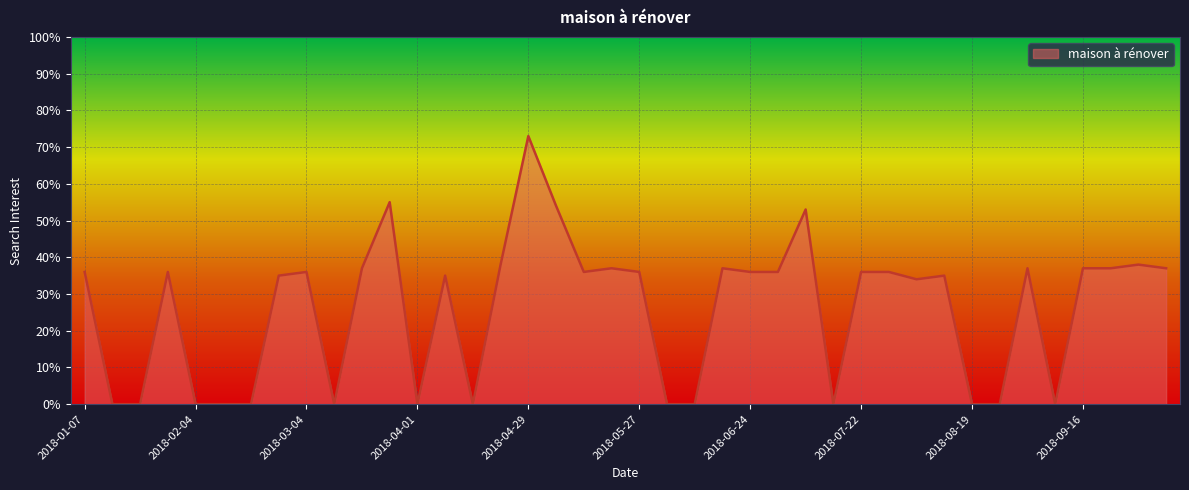

What is the greatest value displayed?

73